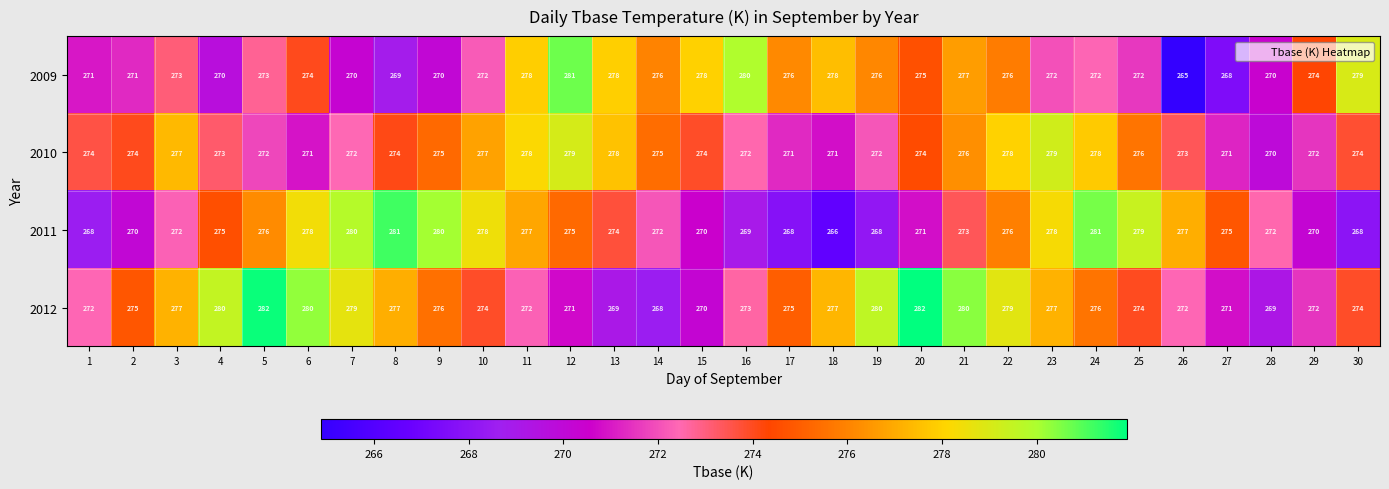

What value does the 2011 series have at 5?

276